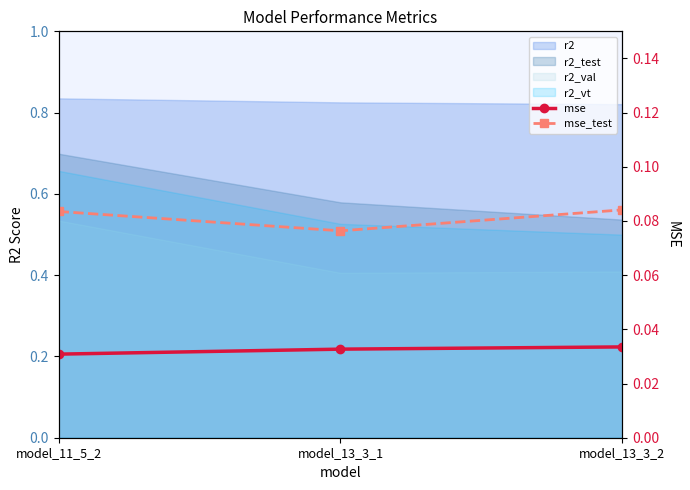

Reading left to right, extract all data points from this chart.

mse: model_11_5_2=0.0	model_13_3_1=0.0	model_13_3_2=0.0
mse_test: model_11_5_2=0.1	model_13_3_1=0.1	model_13_3_2=0.1